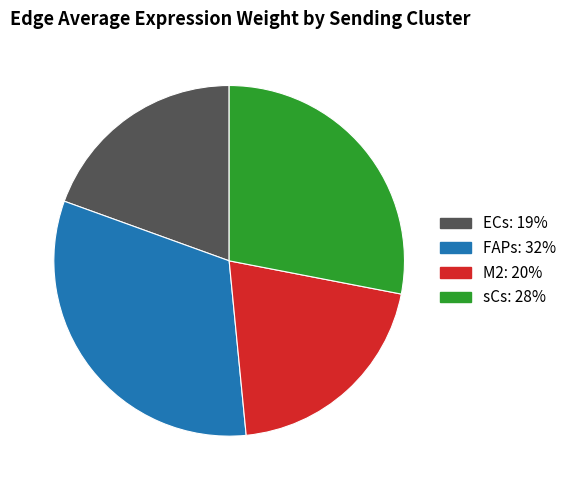

Is there any slice that represents more than half of the pie?

No